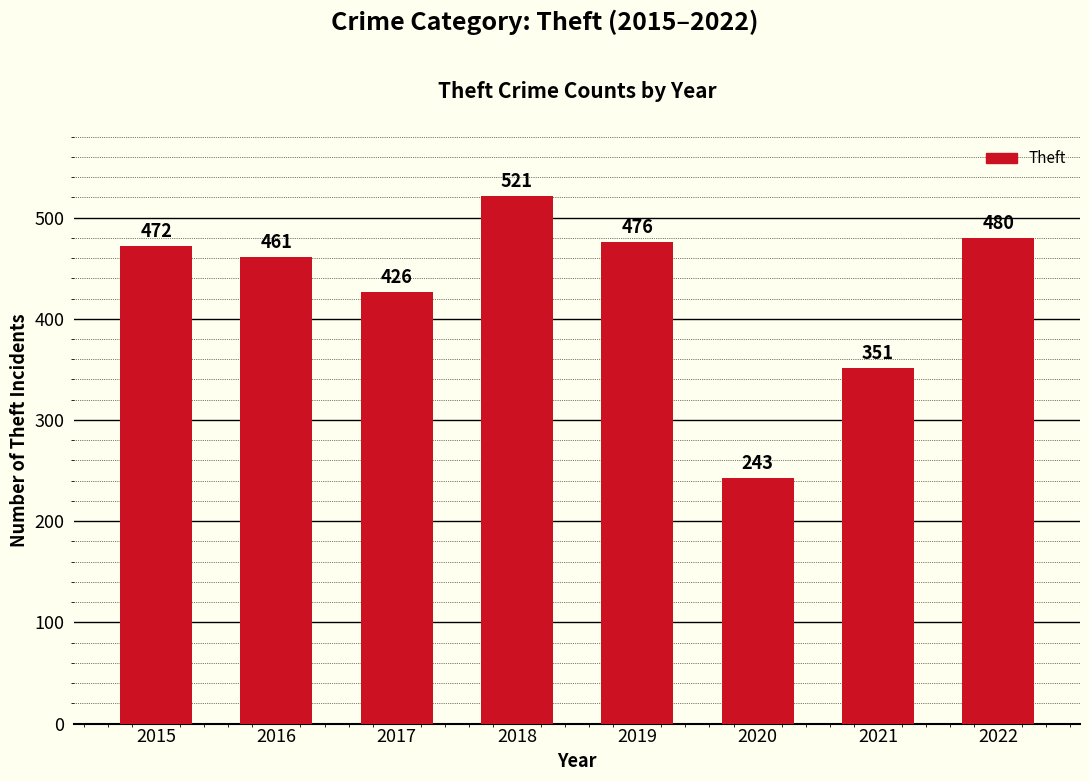

What is the difference between the values at 2021 and 2020?

108